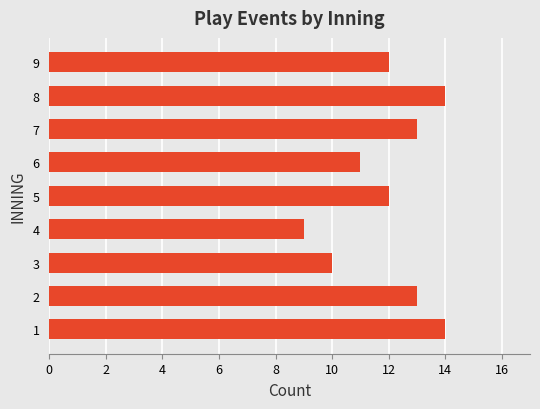

True or false: the data shows 3 at 6.

False